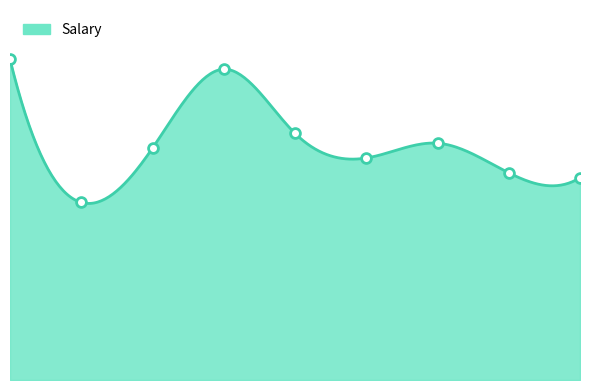

What is the change in value from 2000-07-04 to 2003-08-10?

-21000